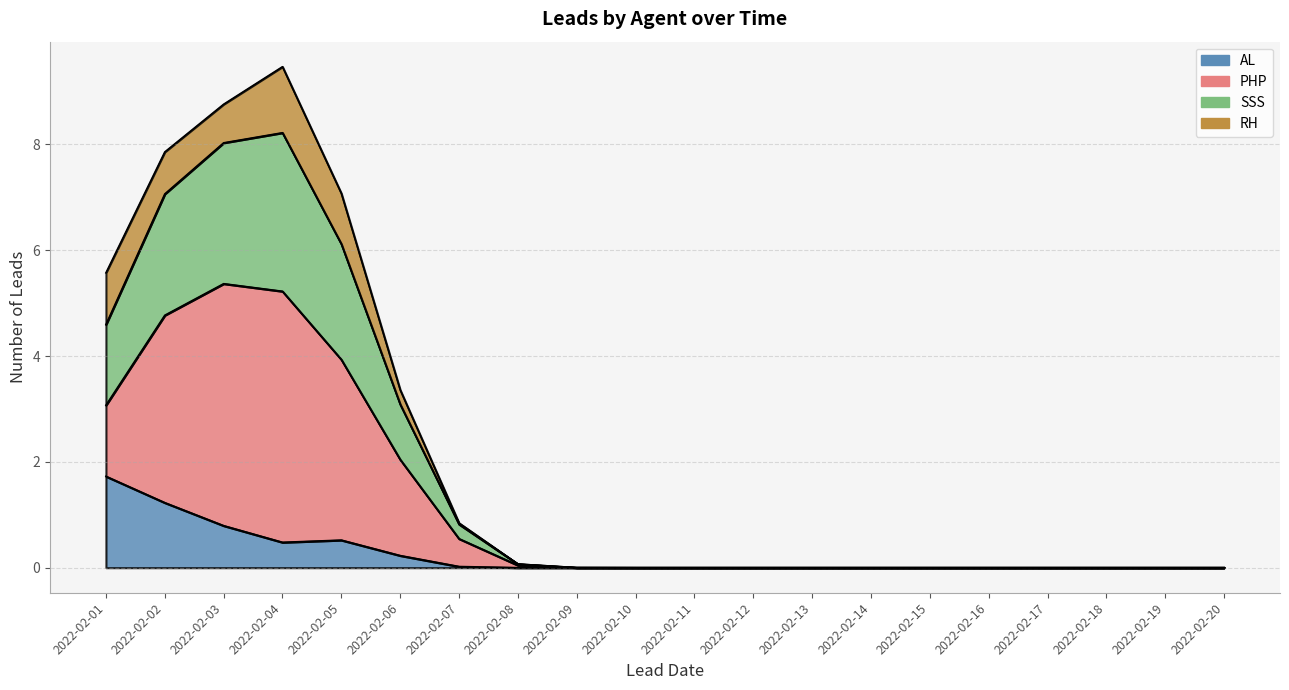

Which series ends up on top after the final intersection of SSS and AL?

SSS